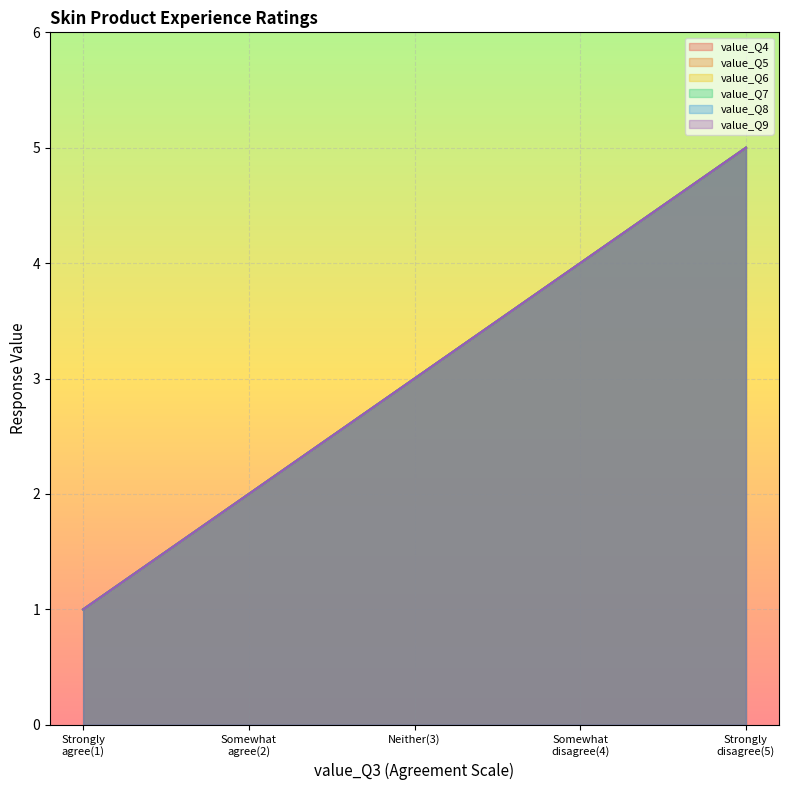

True or false: value_Q6 and value_Q7 intersect in this chart.

False